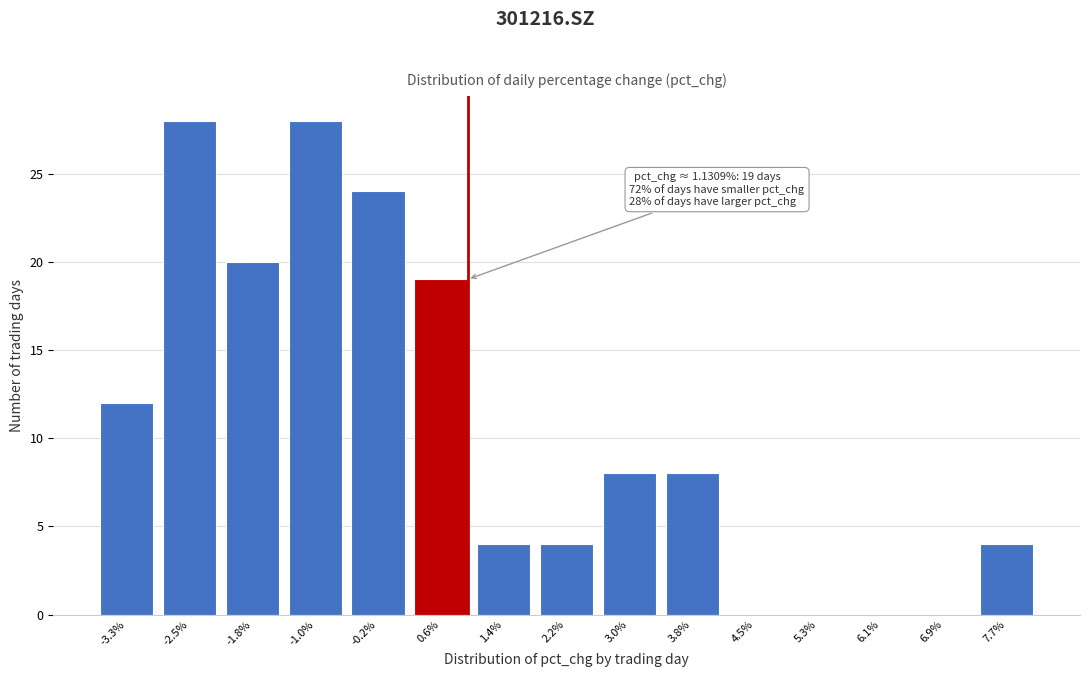

Reading left to right, extract all data points from this chart.

-3.3%=12	-2.5%=28	-1.8%=20	-1.0%=28	-0.2%=24	0.6%=19	1.4%=4	2.2%=4	3.0%=8	3.8%=8	4.5%=0	5.3%=0	6.1%=0	6.9%=0	7.7%=4